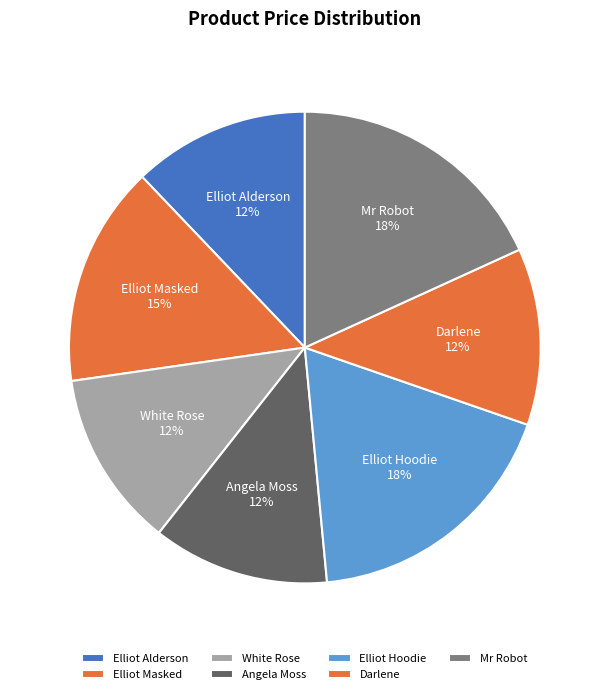

Does Elliot Masked account for over 50% of the chart?

No